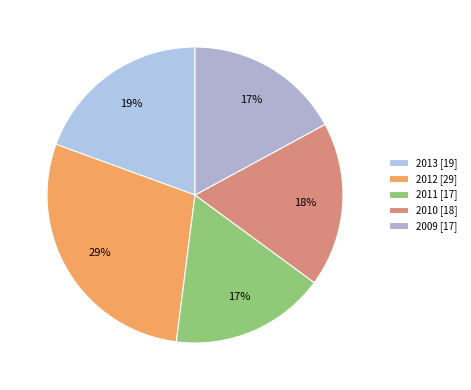

Which slice is the largest?

2012